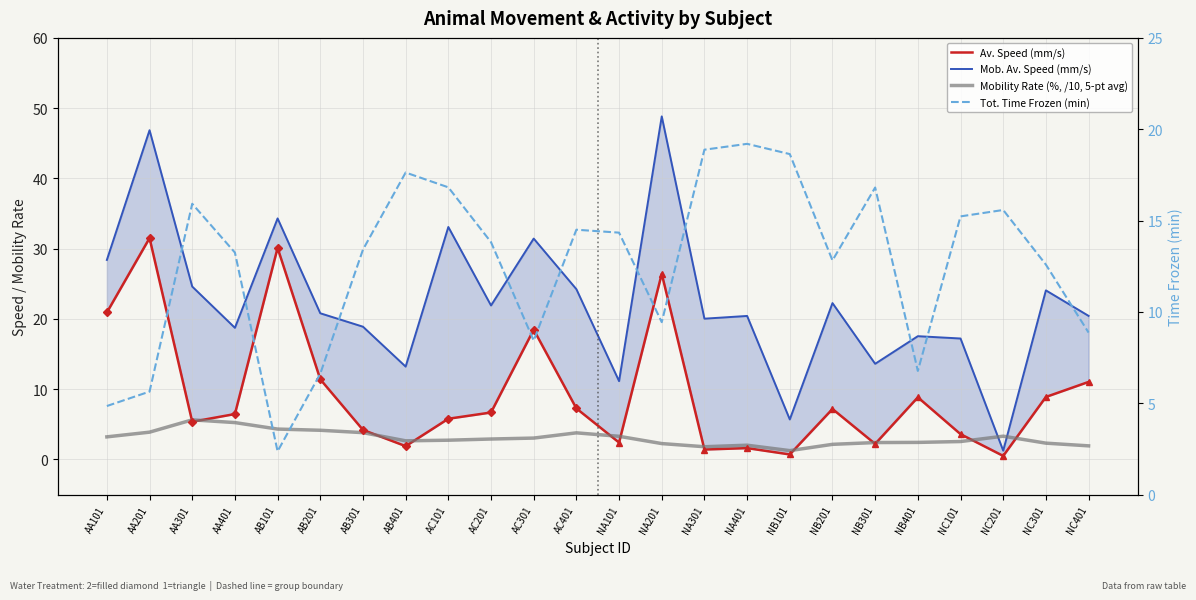

True or false: Av. Speed (mm/s) and Mob. Av. Speed (mm/s) cross at least once.

False